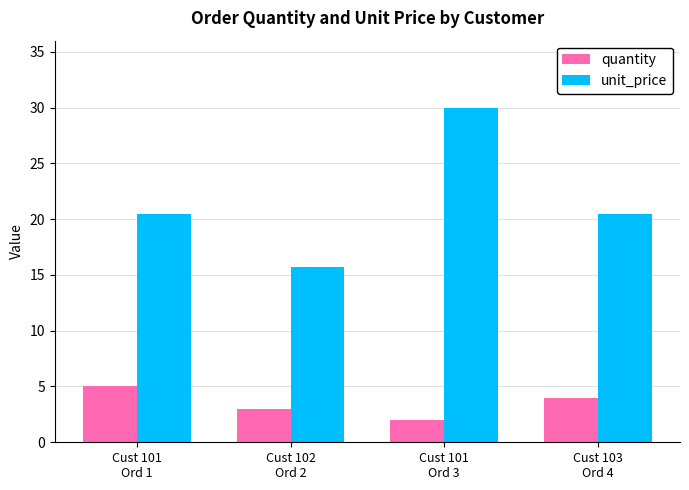

What is the total value across all series at Cust 103
Ord 4?

24.5